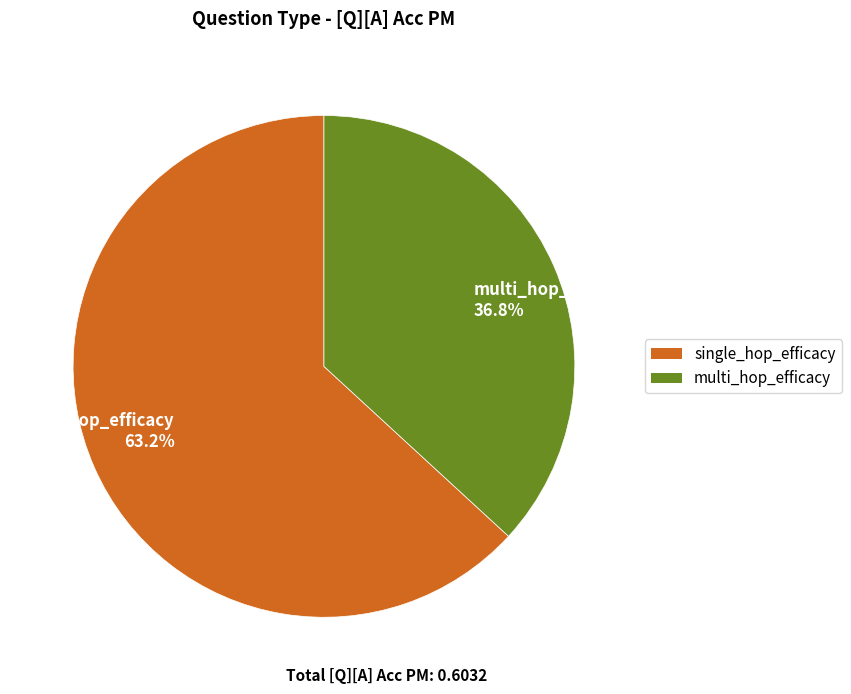

Is the sum of multi_hop_efficacy and single_hop_efficacy greater than half?

Yes